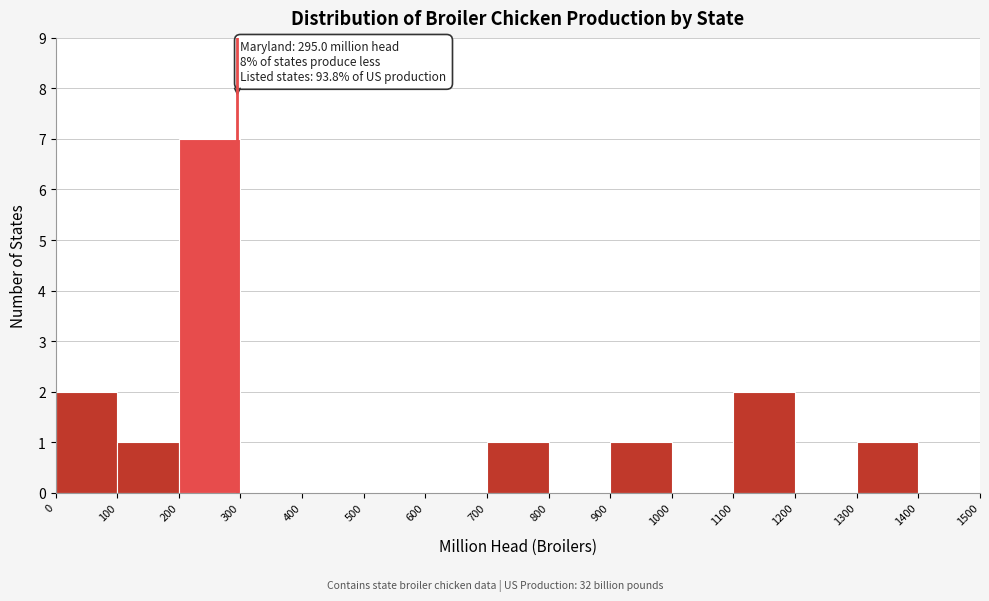

Which range on the x-axis has the tallest bar?

200 to 300